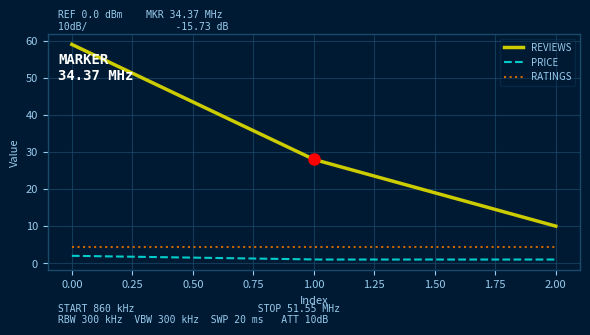

What is the sum of all REVIEWS values?

9378.3